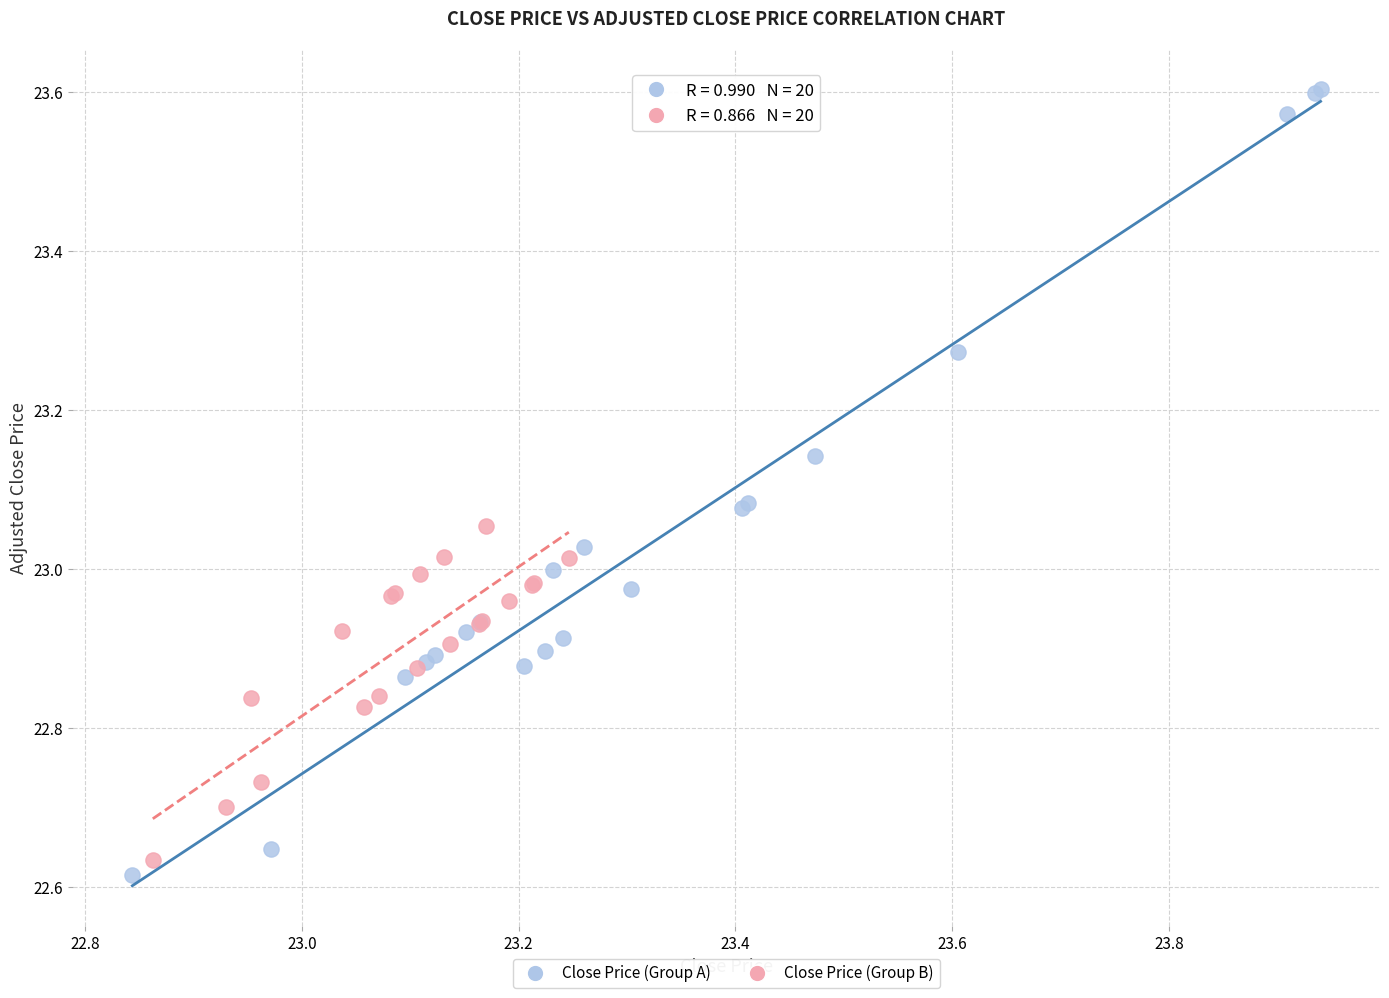

Which series has the largest Y range (max minus min)?

Close Price (Group A)